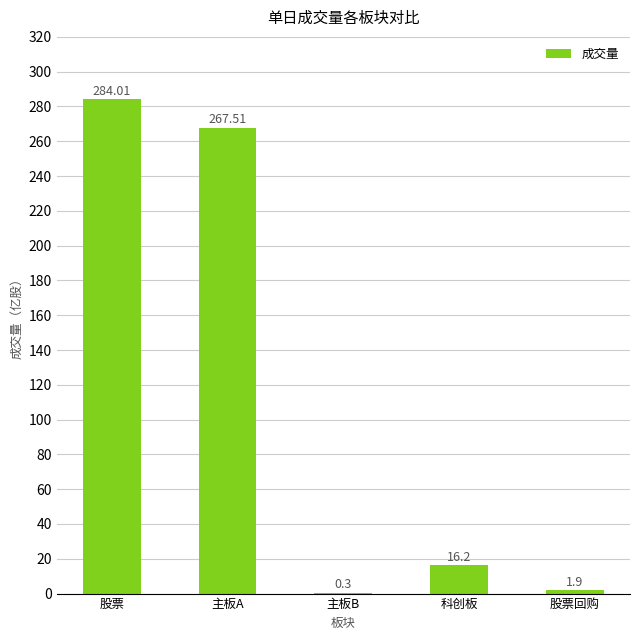

Are the bars horizontal?

No